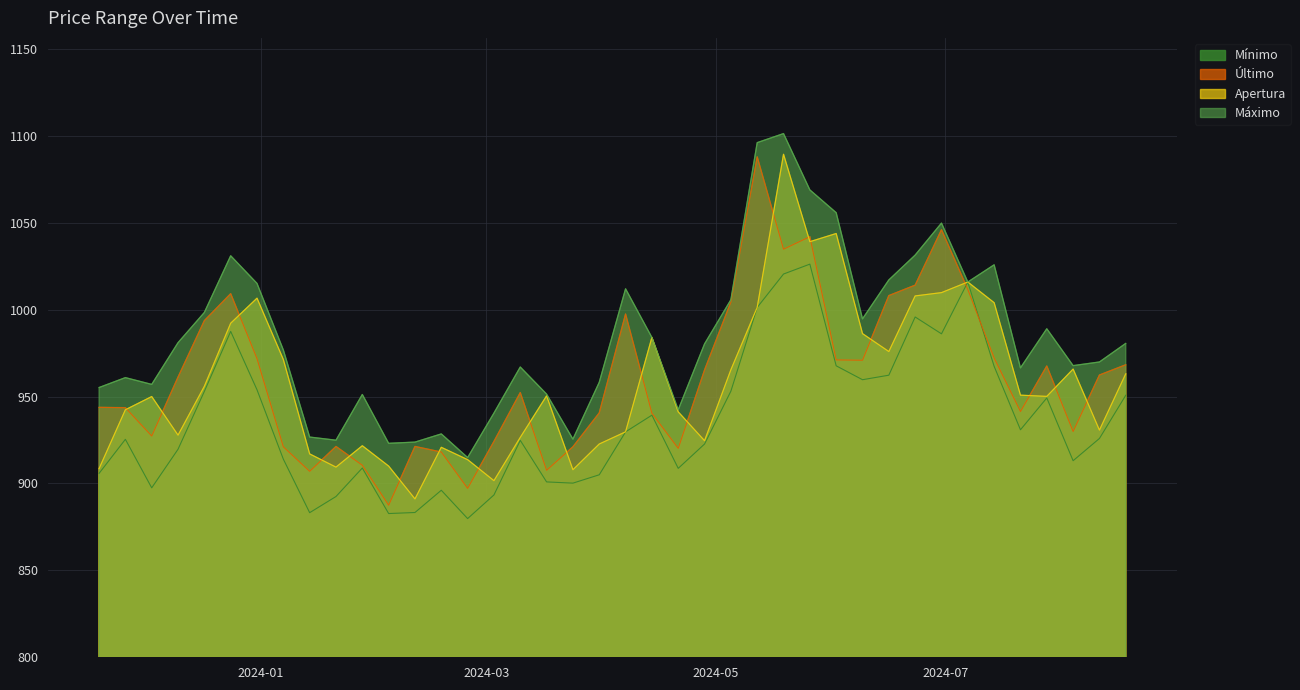

What is the maximum value shown in the chart?

1101.3